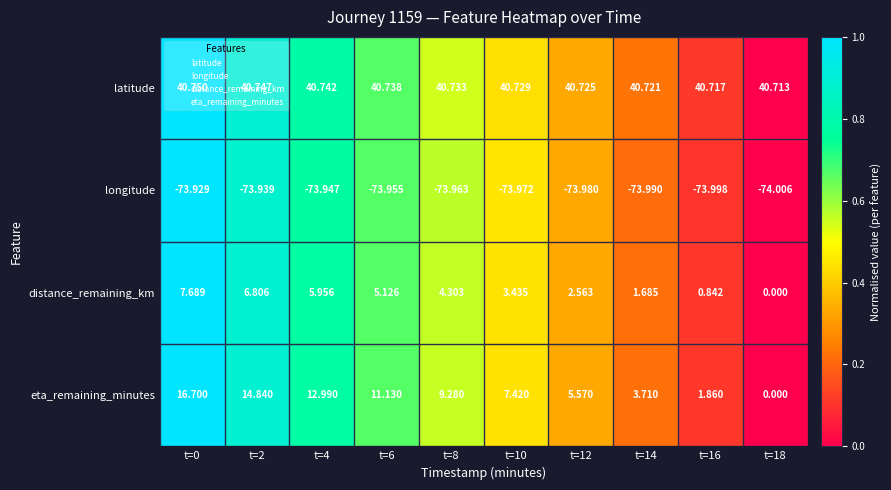

At how many categories does at least one series exceed 0?

10